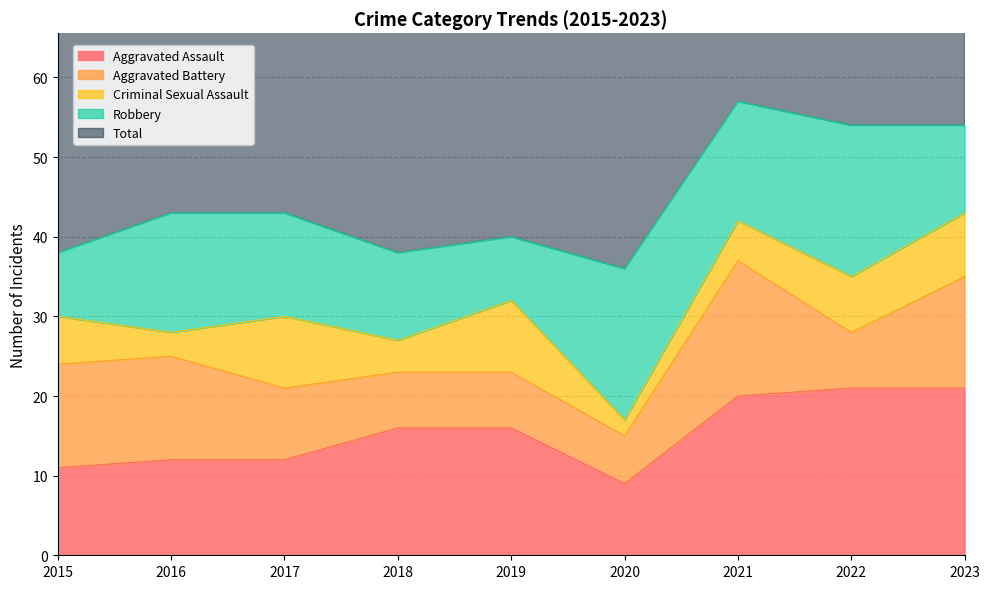

Is it true that Aggravated Assault equals 5 at 2017?

False